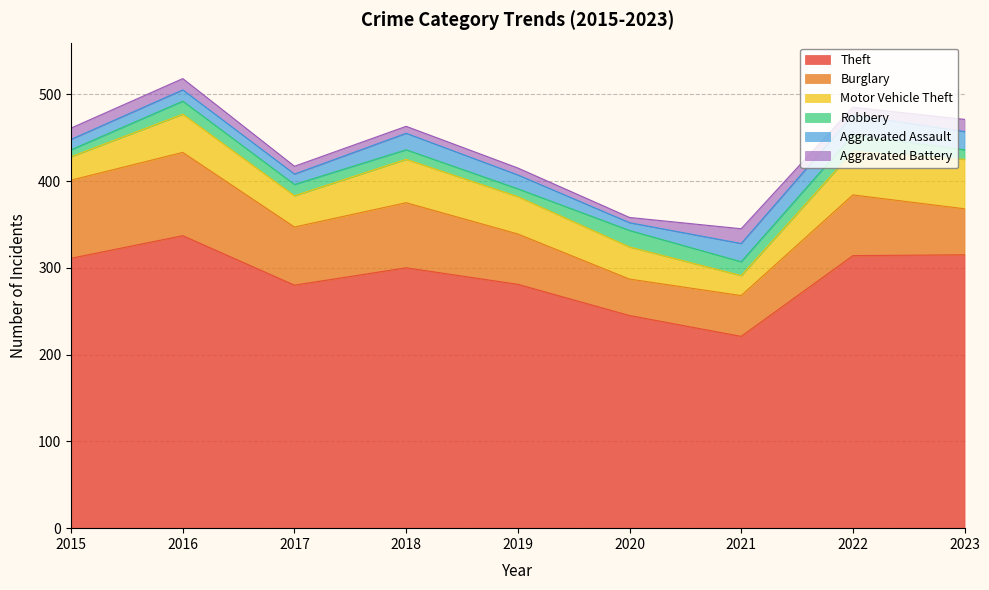

Count the number of data series in this chart.

6